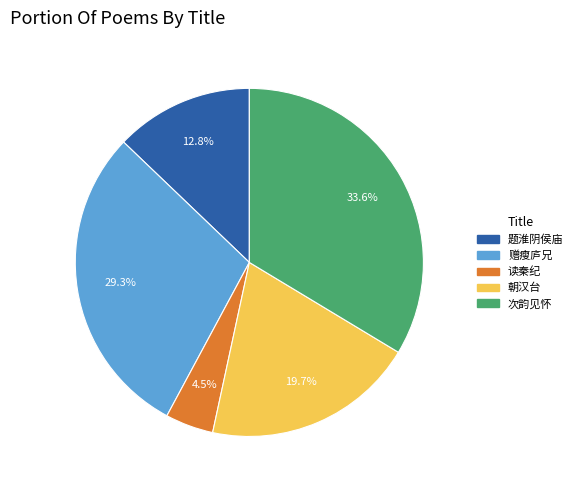

Count the number of slices in the pie.

5